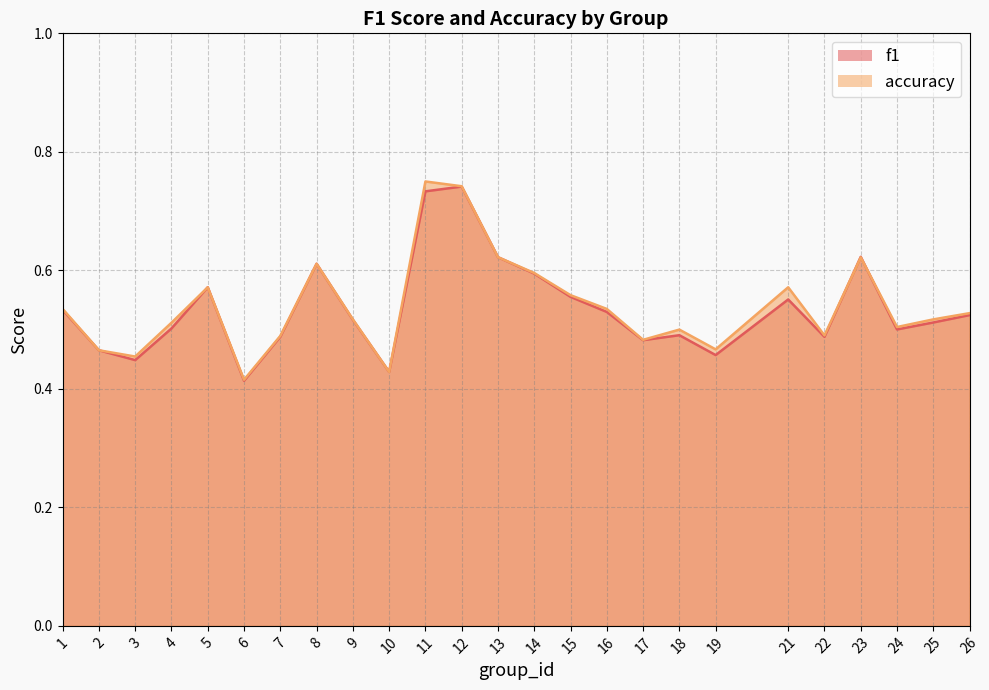

What is the sum of all accuracy values?

13.5